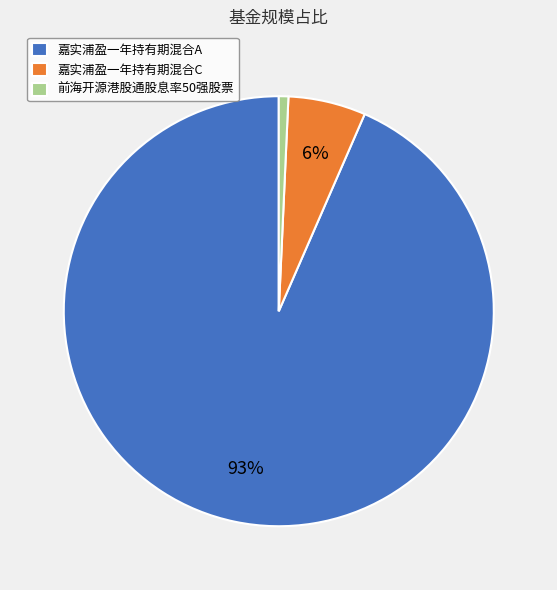

Which category has the smallest portion of the pie?

前海开源港股通股息率50强股票